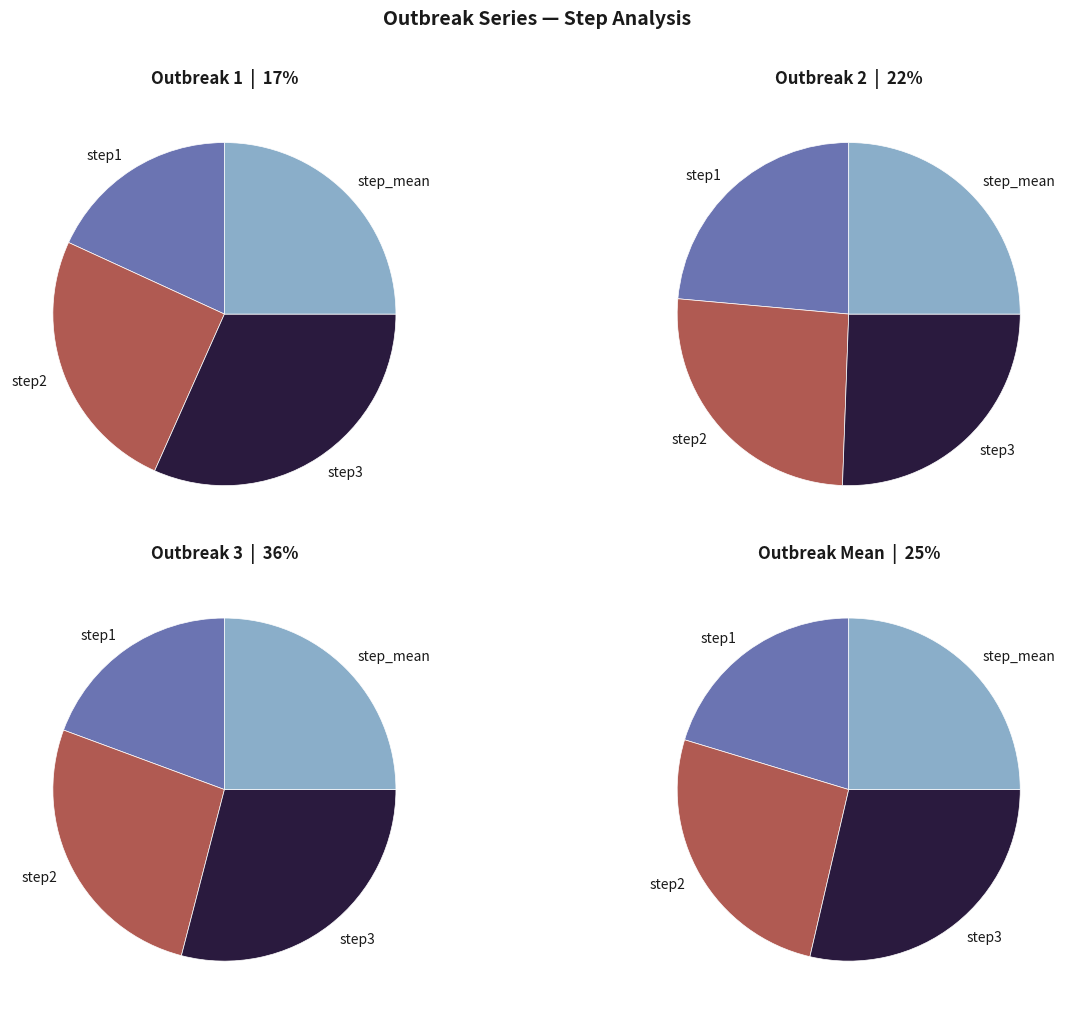

Which slice is the smallest?

step1